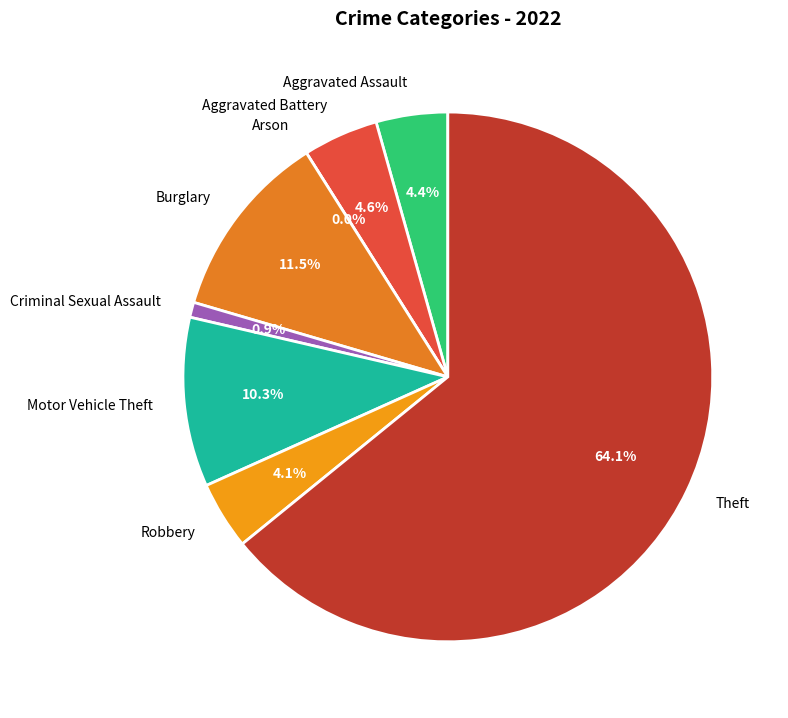

Is it true that Theft is 64% of the pie?

True